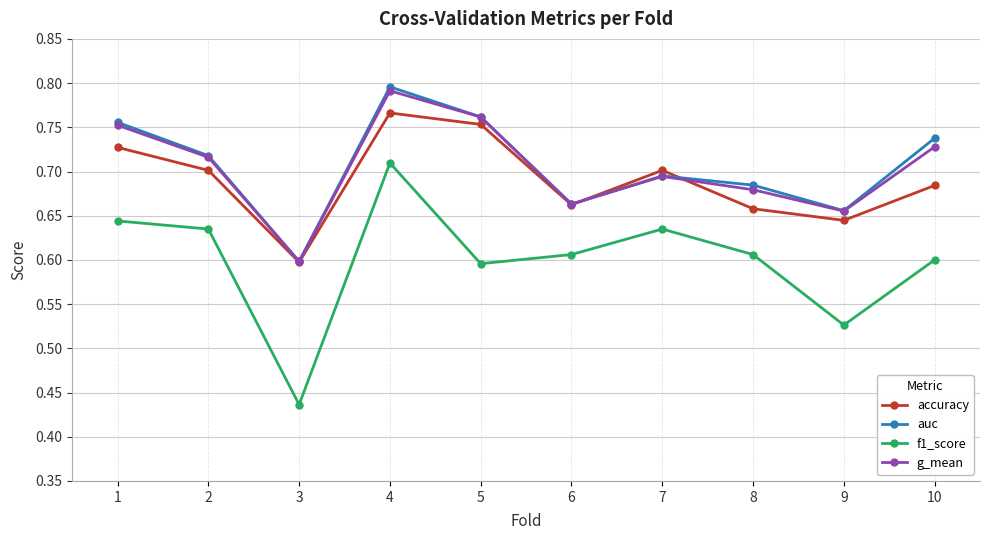

Which category has the highest value in the g_mean series?

4